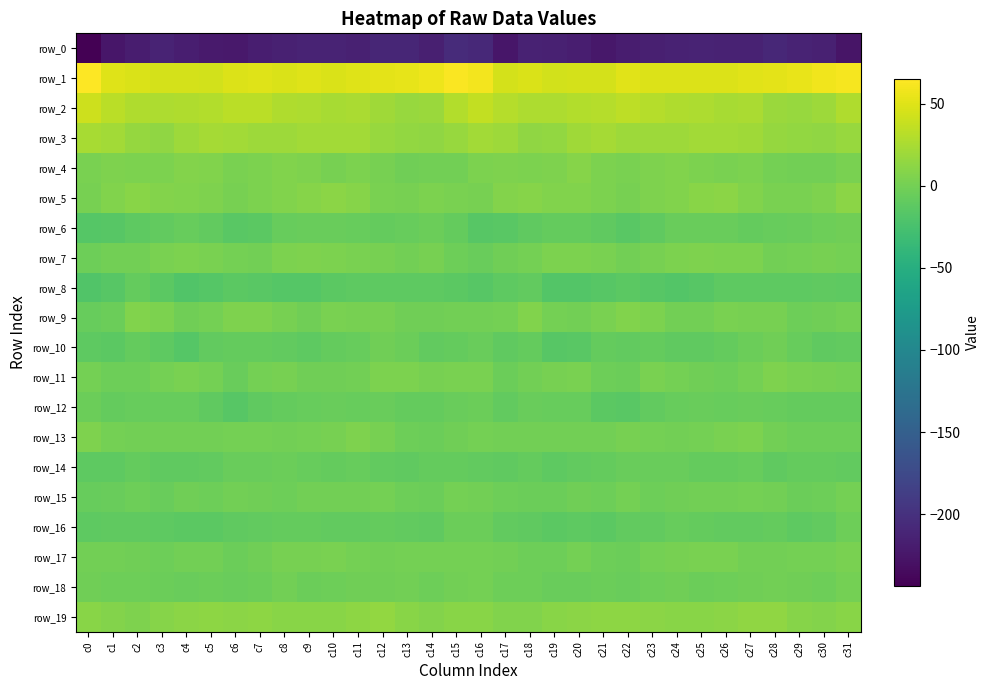

Reading left to right, list all the values displayed in this chart.

row_0: c0=-243.6	c1=-225.0	c2=-218.4	c3=-212.5	c4=-217.1	c5=-221.5	c6=-222.1	c7=-217.2	c8=-215.8	c9=-212.8	c10=-212.9	c11=-215.0	c12=-210.9	c13=-210.8	c14=-215.9	c15=-205.1	c16=-207.7	c17=-225.3	c18=-213.6	c19=-214.9	c20=-218.0	c21=-223.5	c22=-219.5	c23=-216.5	c24=-214.5	c25=-212.5	c26=-213.6	c27=-214.3	c28=-209.7	c29=-213.1	c30=-215.6	c31=-225.6
row_1: c0=64.9	c1=49.7	c2=47.3	c3=45.3	c4=44.5	c5=44.3	c6=48.7	c7=50.2	c8=47.7	c9=49.2	c10=47.9	c11=50.4	c12=52.4	c13=53.1	c14=57.3	c15=63.2	c16=59.8	c17=45.5	c18=47.9	c19=43.9	c20=44.8	c21=44.9	c22=50.8	c23=48.8	c24=48.7	c25=48.6	c26=48.6	c27=51.4	c28=52.7	c29=54.2	c30=58.5	c31=60.6
row_2: c0=41.4	c1=33.1	c2=28.0	c3=27.1	c4=28.6	c5=29.7	c6=32.9	c7=32.6	c8=28.7	c9=27.4	c10=24.6	c11=25.9	c12=21.5	c13=16.8	c14=19.0	c15=29.4	c16=36.4	c17=30.0	c18=27.4	c19=27.2	c20=29.1	c21=30.5	c22=33.8	c23=31.0	c24=28.3	c25=26.4	c26=24.5	c27=25.5	c28=18.9	c29=17.6	c30=20.1	c31=27.7
row_3: c0=24.1	c1=22.4	c2=15.5	c3=13.8	c4=19.2	c5=23.3	c6=21.6	c7=19.5	c8=19.1	c9=21.6	c10=22.3	c11=22.3	c12=16.9	c13=15.2	c14=13.9	c15=17.1	c16=22.5	c17=19.6	c18=14.1	c19=15.2	c20=21.4	c21=23.1	c22=20.2	c23=19.6	c24=19.7	c25=22.3	c26=22.2	c27=20.7	c28=15.9	c29=14.8	c30=13.6	c31=17.2
row_4: c0=2.5	c1=5.7	c2=4.3	c3=4.6	c4=7.8	c5=6.5	c6=3.0	c7=4.0	c8=6.1	c9=5.8	c10=2.0	c11=3.7	c12=1.2	c13=-1.5	c14=-0.7	c15=-1.1	c16=4.0	c17=5.2	c18=4.2	c19=5.3	c20=8.3	c21=4.6	c22=3.0	c23=4.8	c24=6.8	c25=3.7	c26=2.3	c27=3.6	c28=-0.1	c29=-1.3	c30=-0.6	c31=2.7
row_5: c0=1.9	c1=5.9	c2=9.7	c3=7.3	c4=7.0	c5=5.4	c6=1.9	c7=3.8	c8=6.5	c9=8.5	c10=11.5	c11=8.8	c12=3.0	c13=1.9	c14=3.8	c15=3.3	c16=1.9	c17=7.6	c18=8.7	c19=7.0	c20=6.7	c21=4.2	c22=2.0	c23=5.1	c24=6.9	c25=9.5	c26=11.7	c27=6.0	c28=2.6	c29=2.2	c30=5.5	c31=10.7
row_6: c0=-16.0	c1=-15.1	c2=-11.1	c3=-9.1	c4=-6.9	c5=-9.7	c6=-13.5	c7=-12.8	c8=-6.4	c9=-5.2	c10=-5.2	c11=-7.1	c12=-8.1	c13=-6.7	c14=-4.1	c15=-7.7	c16=-15.0	c17=-14.0	c18=-10.4	c19=-8.0	c20=-8.1	c21=-10.4	c22=-14.2	c23=-10.4	c24=-5.3	c25=-5.5	c26=-5.3	c27=-8.0	c28=-7.3	c29=-6.0	c30=-3.1	c31=-1.9
row_7: c0=-3.1	c1=-1.4	c2=-0.3	c3=3.0	c4=4.5	c5=2.9	c6=0.2	c7=-1.1	c8=4.1	c9=4.7	c10=4.4	c11=3.4	c12=1.5	c13=-1.2	c14=1.9	c15=-3.4	c16=-5.6	c17=-1.5	c18=0.9	c19=3.7	c20=3.8	c21=2.7	c22=-1.3	c23=1.1	c24=4.5	c25=4.8	c26=4.1	c27=3.5	c28=-0.3	c29=0.2	c30=1.9	c31=0.2
row_8: c0=-19.4	c1=-15.1	c2=-8.5	c3=-13.4	c4=-18.9	c5=-16.1	c6=-13.4	c7=-13.7	c8=-16.7	c9=-16.6	c10=-12.4	c11=-12.0	c12=-11.3	c13=-11.5	c14=-11.1	c15=-13.4	c16=-15.4	c17=-11.7	c18=-9.0	c19=-17.1	c20=-18.1	c21=-15.0	c22=-12.9	c23=-14.9	c24=-17.4	c25=-14.9	c26=-11.8	c27=-11.7	c28=-11.4	c29=-11.3	c30=-10.8	c31=-12.2
row_9: c0=-6.3	c1=-4.1	c2=6.1	c3=3.8	c4=-1.7	c5=0.6	c6=5.1	c7=5.8	c8=1.0	c9=-1.6	c10=2.3	c11=2.0	c12=2.0	c13=-1.9	c14=-2.4	c15=-0.4	c16=-1.3	c17=0.5	c18=6.7	c19=0.7	c20=-1.4	c21=2.3	c22=6.0	c23=4.2	c24=-0.3	c25=-0.5	c26=2.9	c27=1.9	c28=1.0	c29=-2.9	c30=-1.5	c31=0.6
row_10: c0=-11.5	c1=-12.4	c2=-8.0	c3=-11.9	c4=-16.6	c5=-9.0	c6=-8.5	c7=-8.5	c8=-9.6	c9=-11.4	c10=-8.0	c11=-6.6	c12=-2.1	c13=-5.0	c14=-9.4	c15=-8.3	c16=-5.4	c17=-10.3	c18=-7.8	c19=-15.7	c20=-13.7	c21=-7.9	c22=-9.1	c23=-8.1	c24=-10.7	c25=-10.1	c26=-7.8	c27=-4.8	c28=-2.0	c29=-7.3	c30=-9.9	c31=-9.8
row_11: c0=0.1	c1=-3.3	c2=-2.9	c3=1.0	c4=2.5	c5=0.0	c6=-5.7	c7=1.0	c8=1.9	c9=-1.7	c10=-2.4	c11=-1.1	c12=4.3	c13=4.2	c14=2.2	c15=2.8	c16=3.4	c17=-4.5	c18=-0.9	c19=1.4	c20=2.7	c21=-3.0	c22=-4.2	c23=2.6	c24=0.7	c25=-2.0	c26=-2.9	c27=0.9	c28=5.2	c29=3.2	c30=1.6	c31=0.6
row_12: c0=-4.3	c1=-8.3	c2=-6.6	c3=-6.3	c4=-6.8	c5=-10.1	c6=-15.0	c7=-10.0	c8=-7.7	c9=-6.4	c10=-6.0	c11=-6.8	c12=-6.0	c13=-7.8	c14=-7.6	c15=-5.3	c16=-4.0	c17=-9.0	c18=-5.8	c19=-7.1	c20=-7.0	c21=-12.8	c22=-13.8	c23=-8.9	c24=-6.8	c25=-6.0	c26=-6.7	c27=-6.2	c28=-6.9	c29=-7.5	c30=-8.1	c31=-8.3
row_13: c0=4.9	c1=0.7	c2=-0.9	c3=-0.4	c4=-1.2	c5=-1.3	c6=0.8	c7=1.0	c8=-0.5	c9=-0.1	c10=1.9	c11=4.8	c12=1.2	c13=-2.7	c14=-4.7	c15=-1.6	c16=0.3	c17=-1.3	c18=-0.2	c19=-1.3	c20=-0.8	c21=-1.4	c22=1.7	c23=-0.0	c24=-0.2	c25=0.0	c26=3.3	c27=4.3	c28=-0.8	c29=-3.6	c30=-3.8	c31=-3.2
row_14: c0=-11.3	c1=-11.5	c2=-8.4	c3=-10.5	c4=-9.8	c5=-9.6	c6=-5.8	c7=-6.0	c8=-4.3	c9=-7.1	c10=-8.5	c11=-6.6	c12=-8.6	c13=-9.9	c14=-7.8	c15=-8.4	c16=-9.4	c17=-10.3	c18=-8.5	c19=-11.3	c20=-9.6	c21=-8.5	c22=-5.7	c23=-5.2	c24=-5.2	c25=-8.1	c26=-8.0	c27=-6.5	c28=-10.0	c29=-8.5	c30=-8.2	c31=-9.7
row_15: c0=-7.1	c1=-5.0	c2=-3.3	c3=-5.1	c4=-1.6	c5=-3.6	c6=-0.2	c7=-1.5	c8=-3.0	c9=-1.0	c10=-1.3	c11=-0.2	c12=0.3	c13=-3.1	c14=-4.9	c15=0.3	c16=-1.3	c17=-3.3	c18=-4.2	c19=-4.3	c20=-1.9	c21=-3.1	c22=0.3	c23=-3.1	c24=-2.2	c25=-1.0	c26=-1.2	c27=0.6	c28=-0.7	c29=-4.4	c30=-3.3	c31=0.5
row_16: c0=-11.6	c1=-10.8	c2=-9.9	c3=-12.1	c4=-12.7	c5=-12.4	c6=-10.3	c7=-9.2	c8=-7.5	c9=-7.6	c10=-8.7	c11=-9.4	c12=-7.8	c13=-9.7	c14=-10.8	c15=-4.1	c16=-4.9	c17=-9.6	c18=-10.3	c19=-13.3	c20=-12.2	c21=-12.4	c22=-9.5	c23=-8.8	c24=-7.2	c25=-8.1	c26=-8.8	c27=-8.9	c28=-7.9	c29=-11.1	c30=-8.8	c31=-3.7
row_17: c0=-0.7	c1=-0.8	c2=-2.1	c3=-3.3	c4=-1.2	c5=-0.9	c6=-4.5	c7=-1.6	c8=1.8	c9=2.1	c10=3.1	c11=0.2	c12=-1.0	c13=0.9	c14=0.7	c15=0.4	c16=0.7	c17=-1.3	c18=-2.7	c19=-2.9	c20=-0.2	c21=-2.9	c22=-4.1	c23=0.4	c24=1.9	c25=2.3	c26=2.6	c27=-0.9	c28=-0.2	c29=0.8	c30=0.6	c31=3.2
row_18: c0=-1.7	c1=-3.6	c2=-3.0	c3=-4.5	c4=-5.6	c5=-4.5	c6=-5.4	c7=-4.6	c8=-1.2	c9=-4.1	c10=-3.7	c11=-2.0	c12=-1.5	c13=-0.9	c14=-3.2	c15=-0.6	c16=0.3	c17=-3.7	c18=-3.3	c19=-5.4	c20=-5.0	c21=-4.8	c22=-5.5	c23=-3.2	c24=-1.4	c25=-4.8	c26=-2.7	c27=-2.3	c28=-0.6	c29=-2.0	c30=-3.3	c31=1.0
row_19: c0=10.4	c1=7.6	c2=5.8	c3=8.3	c4=11.2	c5=12.3	c6=11.6	c7=12.2	c8=9.9	c9=10.3	c10=10.4	c11=12.5	c12=14.3	c13=10.5	c14=7.6	c15=10.2	c16=10.6	c17=6.3	c18=6.1	c19=9.8	c20=11.6	c21=12.4	c22=12.0	c23=11.1	c24=10.1	c25=10.3	c26=11.0	c27=13.7	c28=13.6	c29=8.5	c30=8.0	c31=10.2